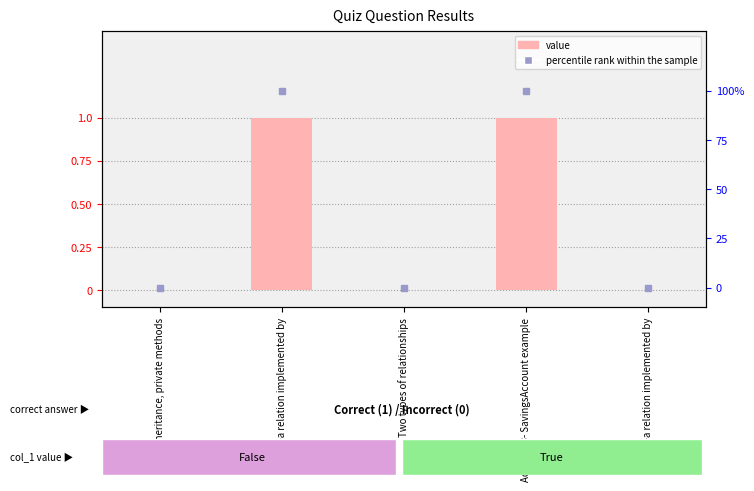

At how many categories does at least one series exceed 0?

2